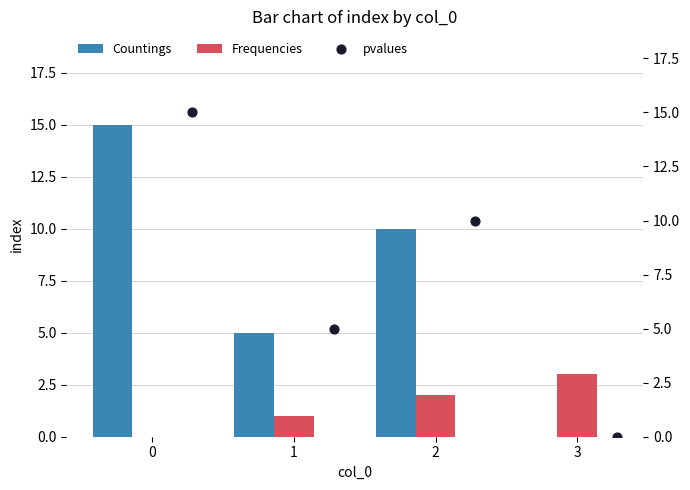

Is the value of Countings at 0 greater than the value of Frequencies at 0?

Yes